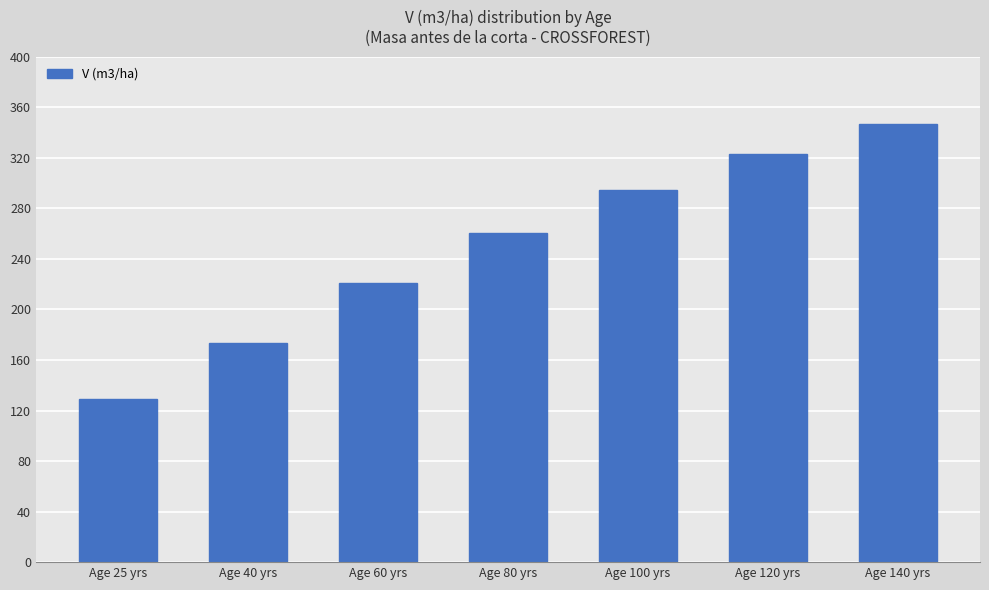

Does the chart contain stacked bars?

No